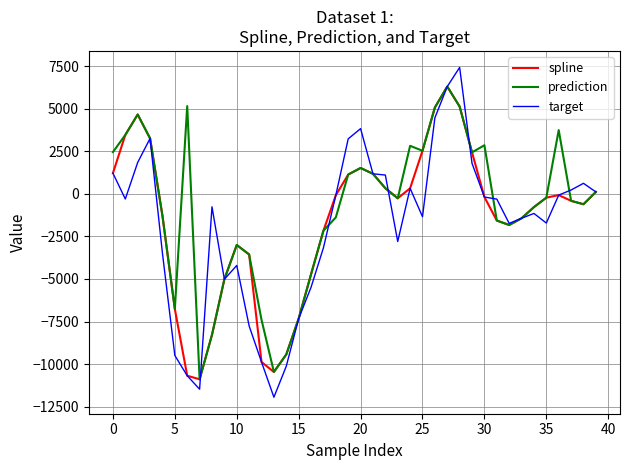

Which series has the largest range (max minus min)?

target